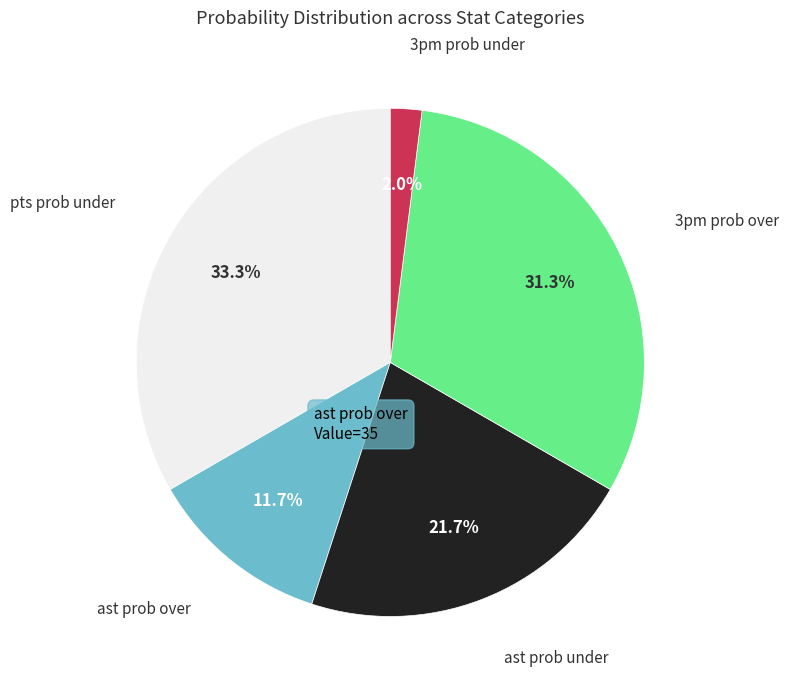

What is the smallest slice in the pie chart?

3pm prob under